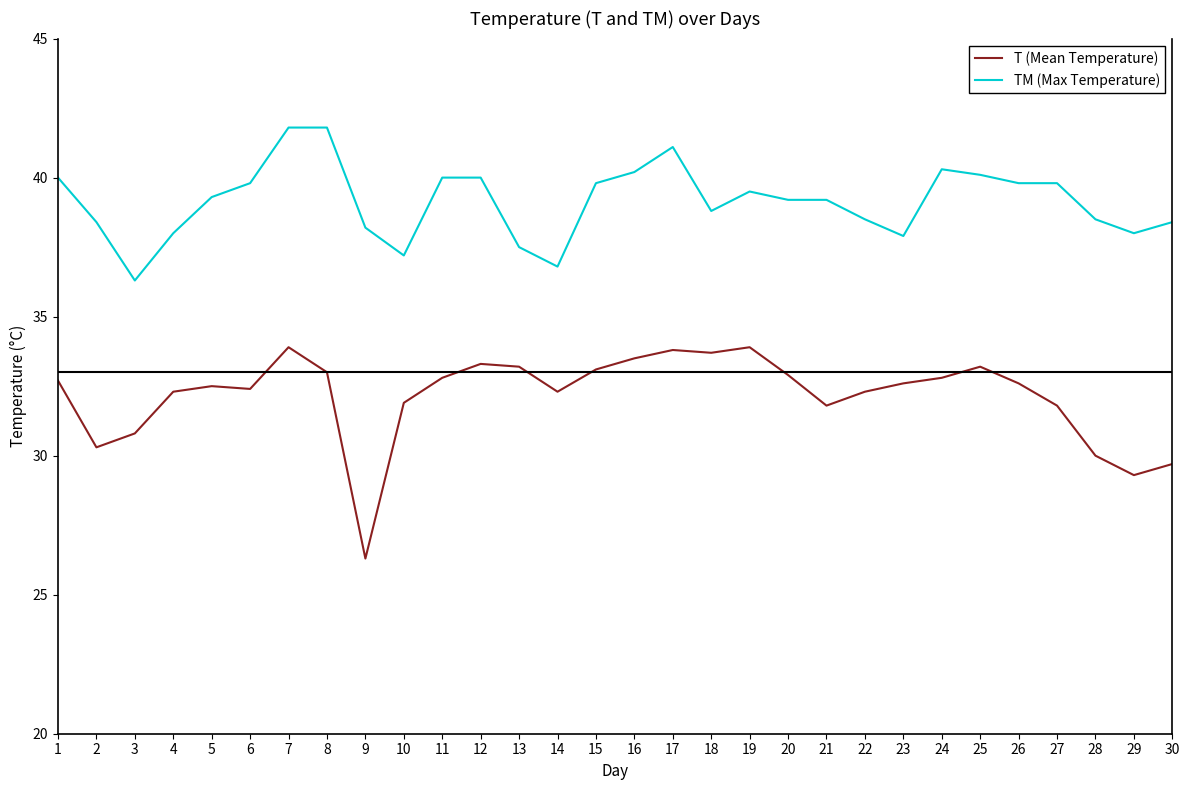

What is the difference between the maximum and second lowest values in the TM (Max Temperature) series?

5.0